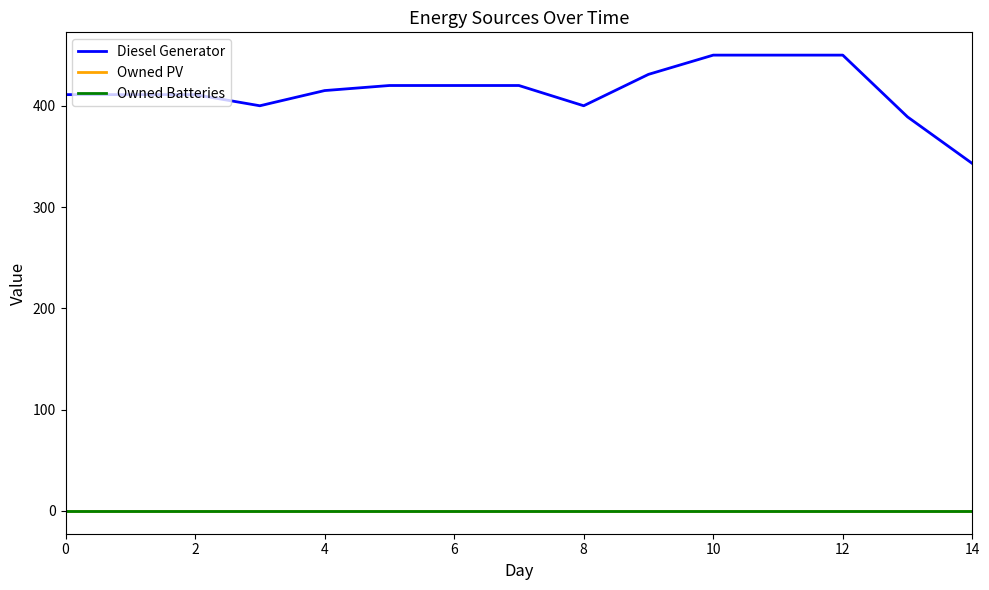

Does the chart display data point markers on the line(s)?

No